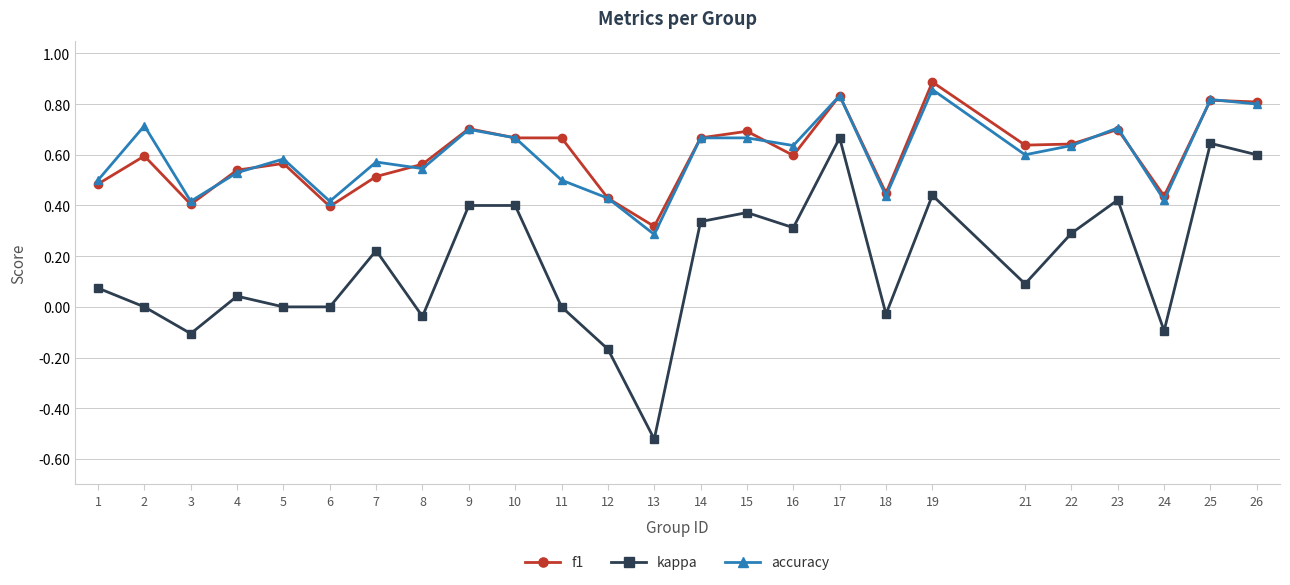

At which label does f1 reach its minimum?

13